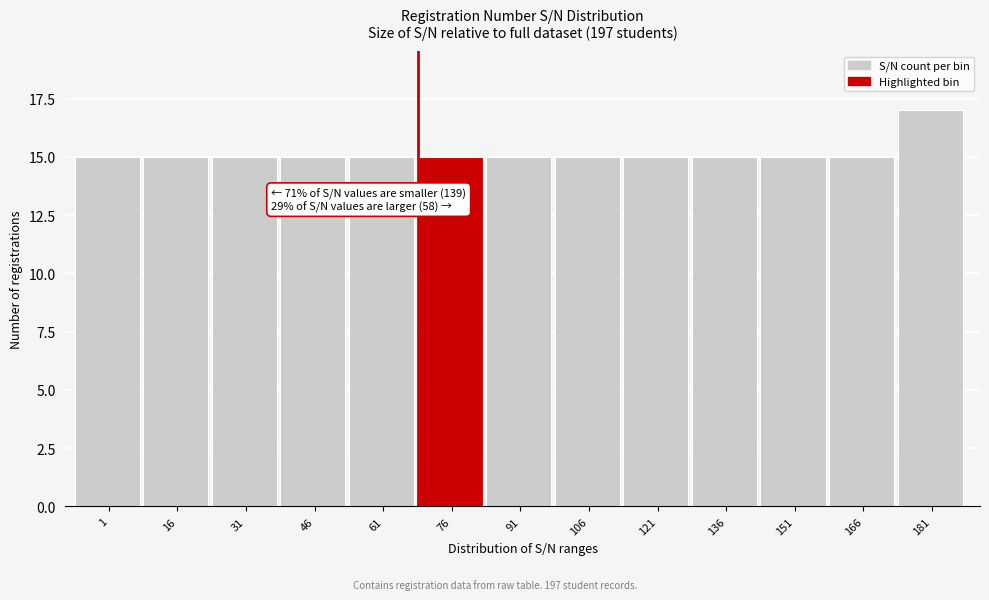

Reading left to right, extract all data points from this chart.

1=15	16=15	31=15	46=15	61=15	76=15	91=15	106=15	121=15	136=15	151=15	166=15	181=17